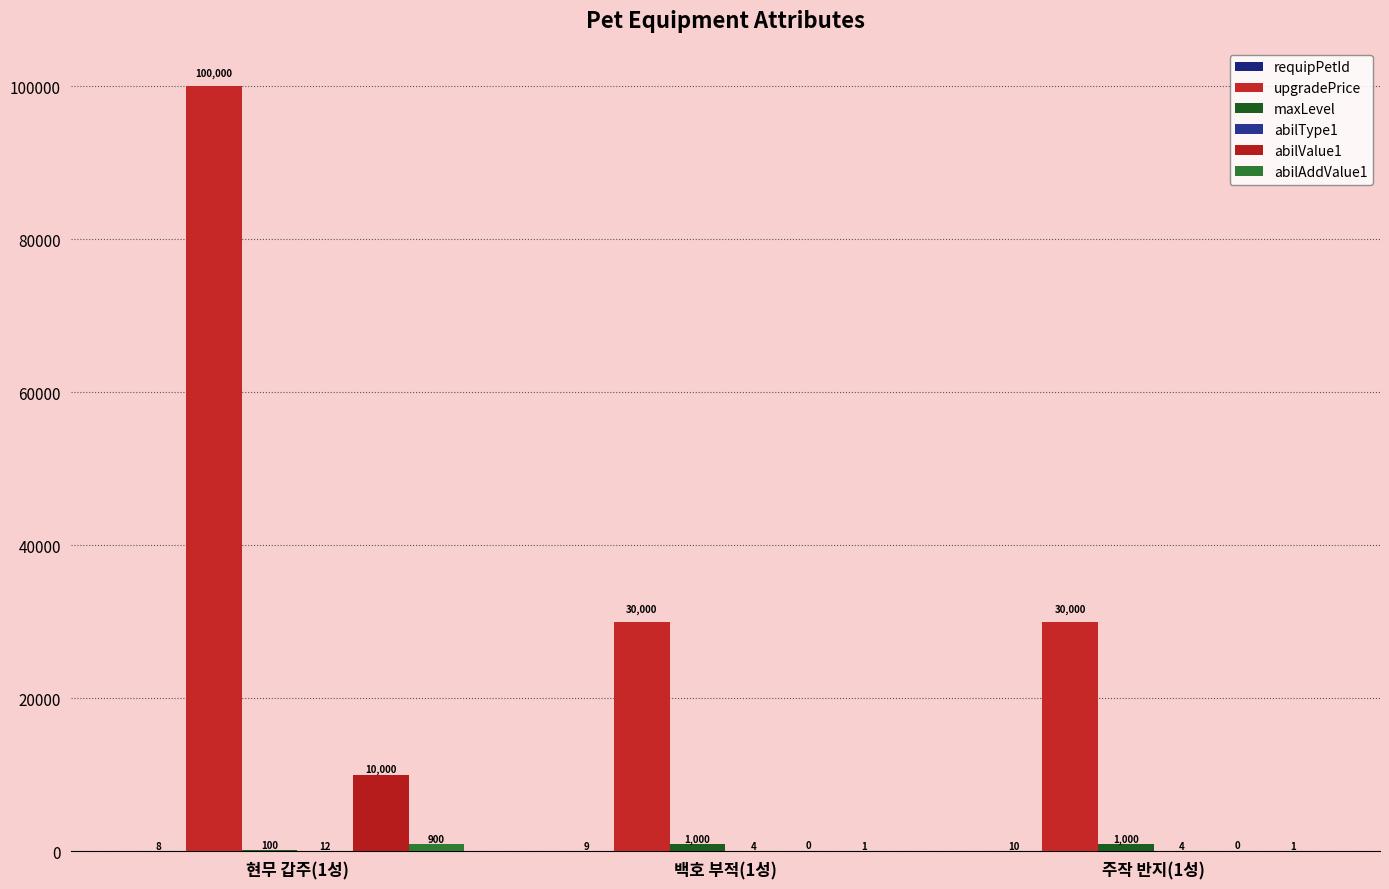

The value of upgradePrice at 백호 부적(1성) is 30000. True or false?

True